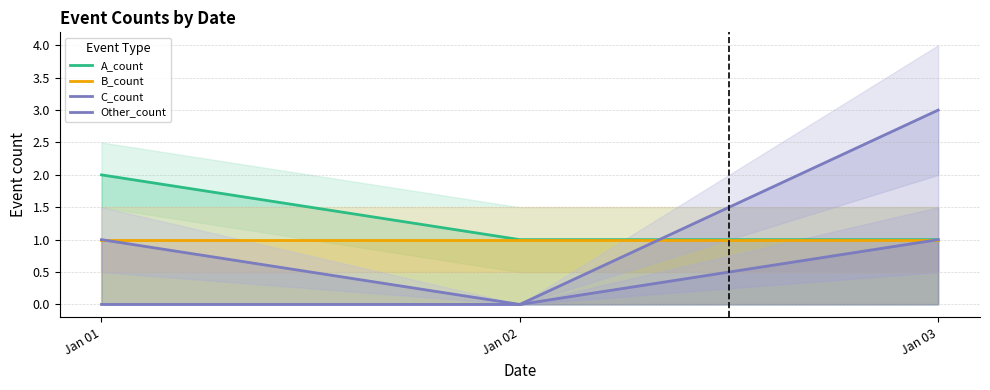

At how many categories does at least one series exceed 2?

1